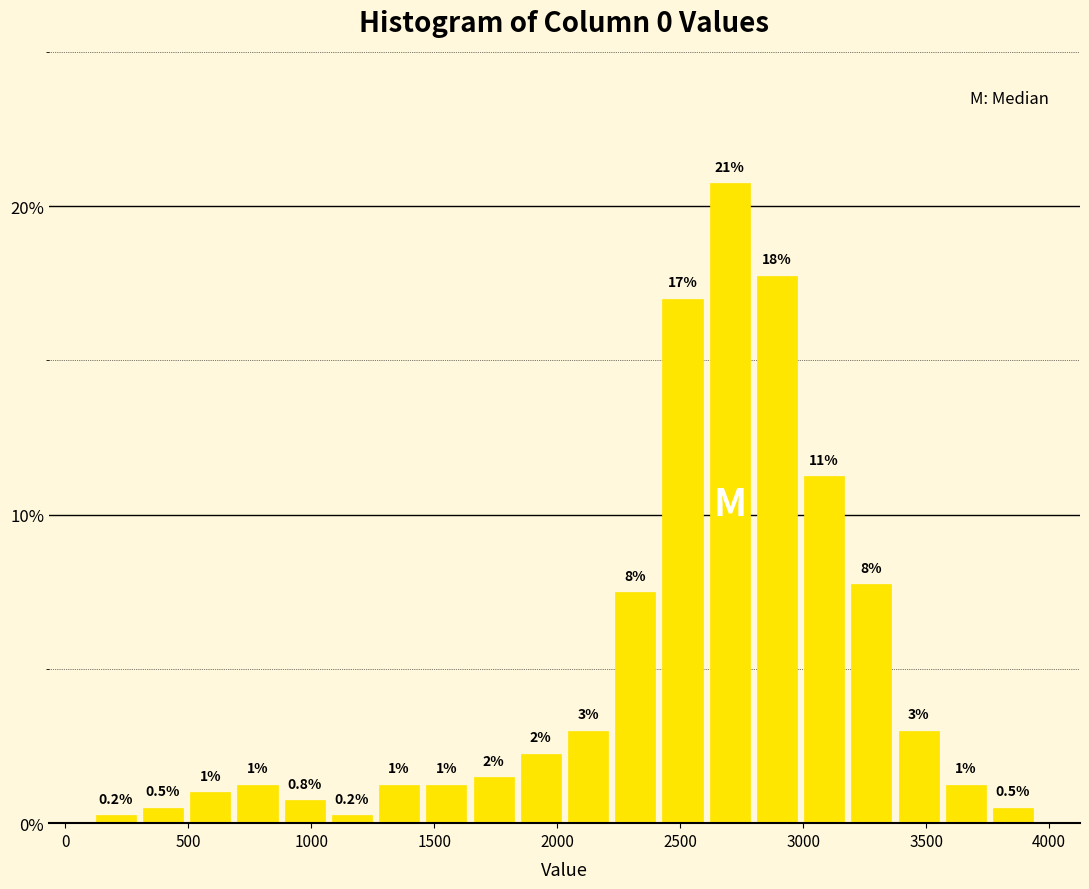

Around what value on the x-axis is the tallest bar? Give the approximate position of its centre, as read against the axis.

2700